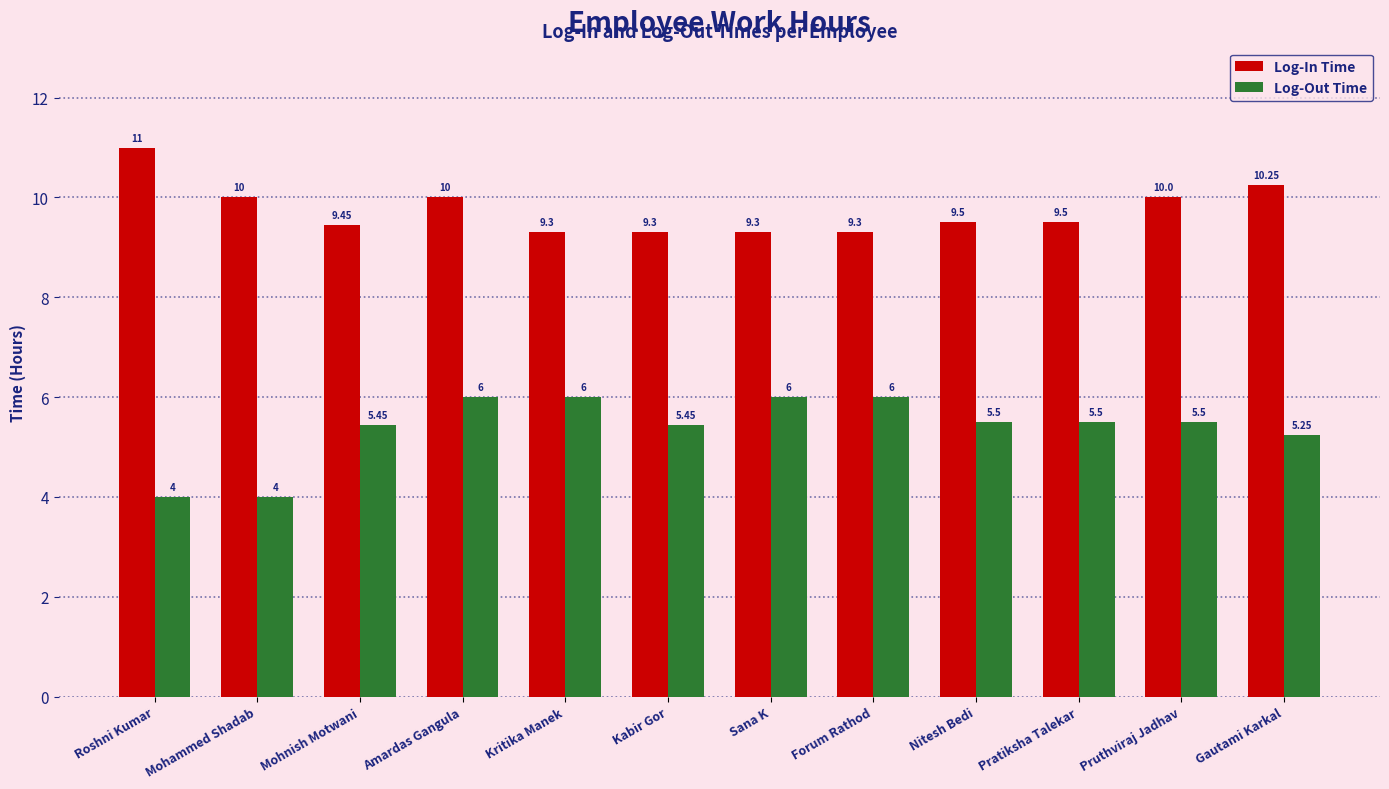

Is it true that Log-In Time equals 16.5 at Nitesh Bedi?

False